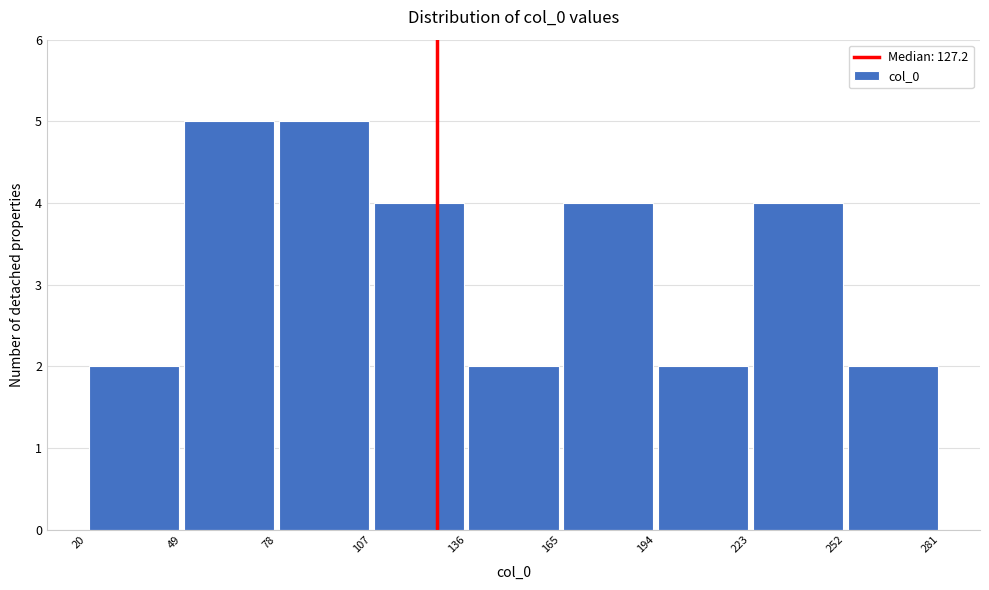

Reading left to right, list every bar in this chart as the range it spans on the x-axis followed by its height. The values are not printed on the chart, so give them approximately, as read against the axis.

20 to 49: 2
49 to 78: 5
78 to 107: 5
107 to 136: 4
136 to 165: 2
165 to 194: 4
194 to 223: 2
223 to 252: 4
252 to 281: 2